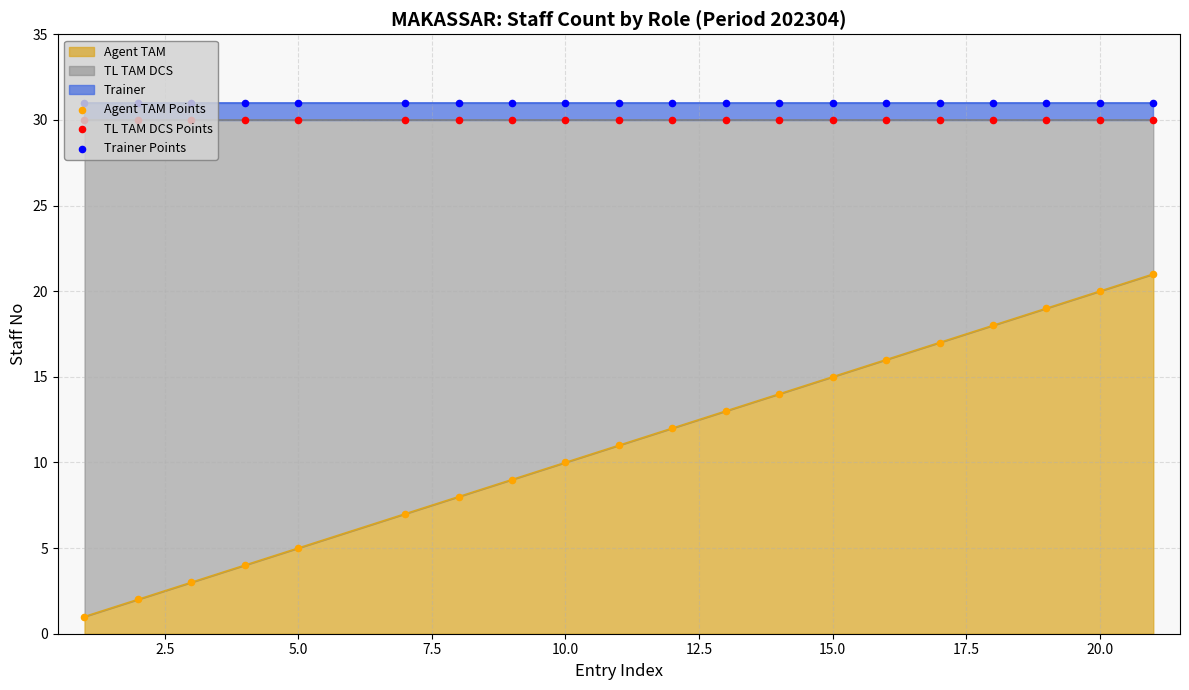

At how many categories does at least one series exceed 30?

20